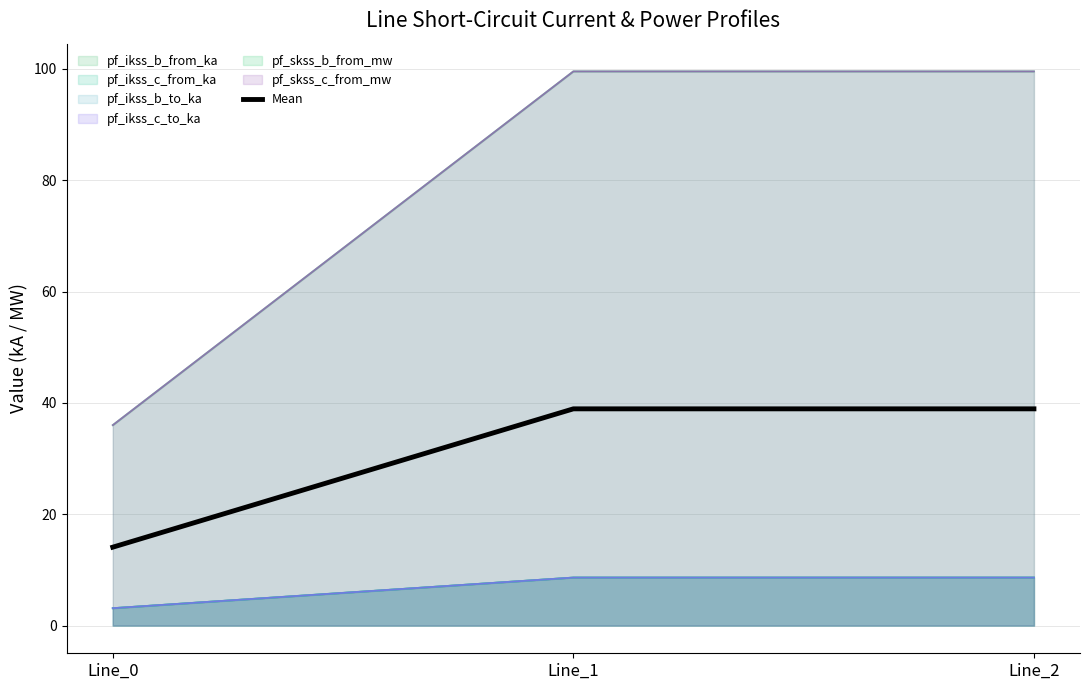

Where does the data first go above 38?

Line_1